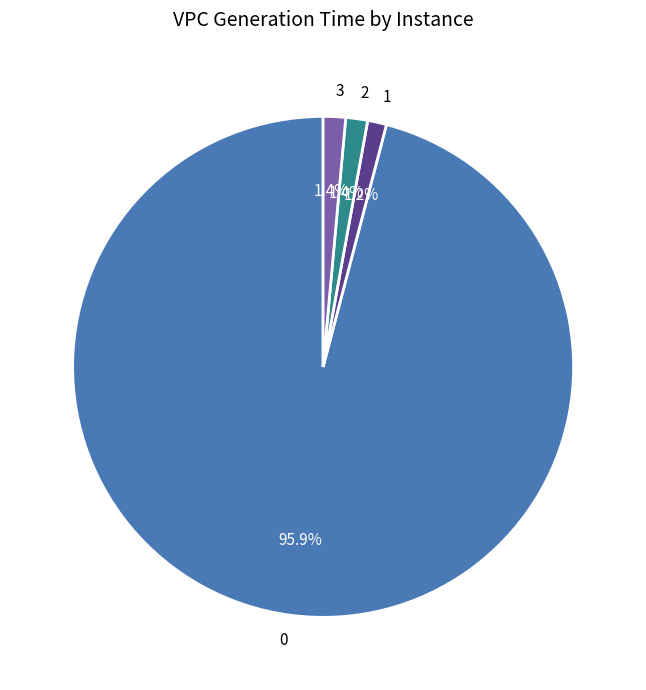

What is the total percentage of 0 and 3?

97.4%